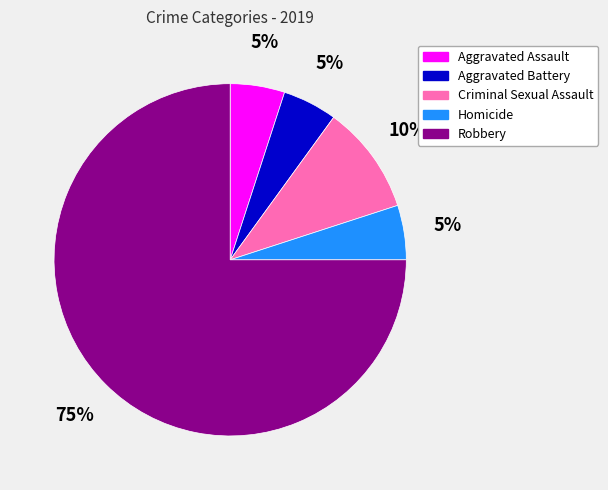

To the nearest percent, what percentage of the pie is Aggravated Assault?

5%